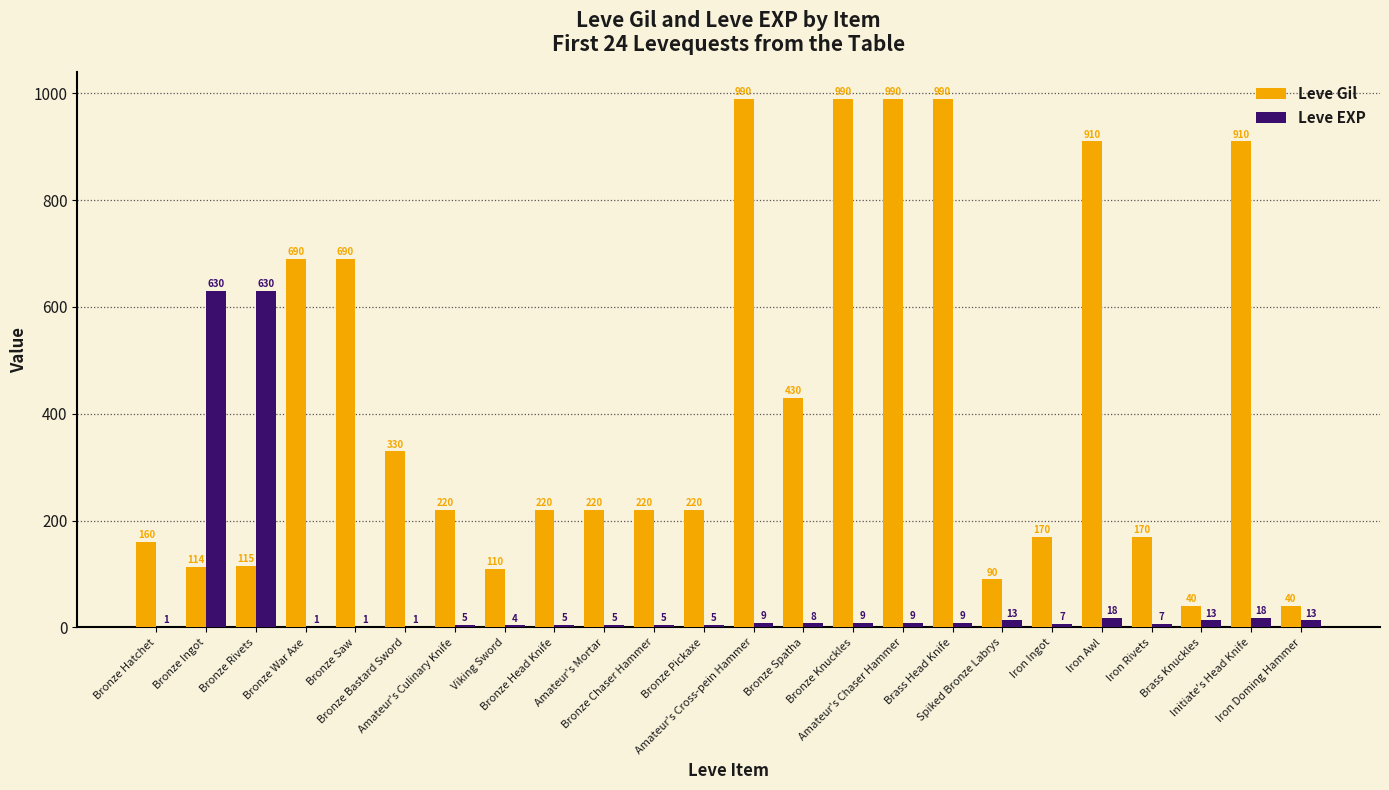

Is it true that Leve EXP equals 9 at Amateur's Chaser Hammer?

True